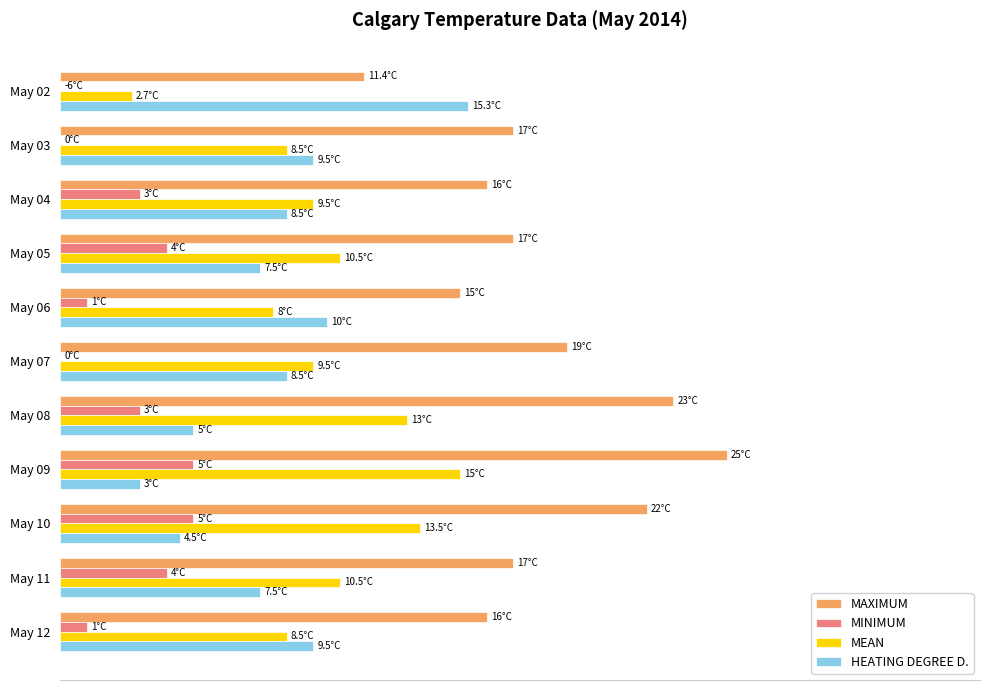

At which category is the sum across all series the highest?

May 09